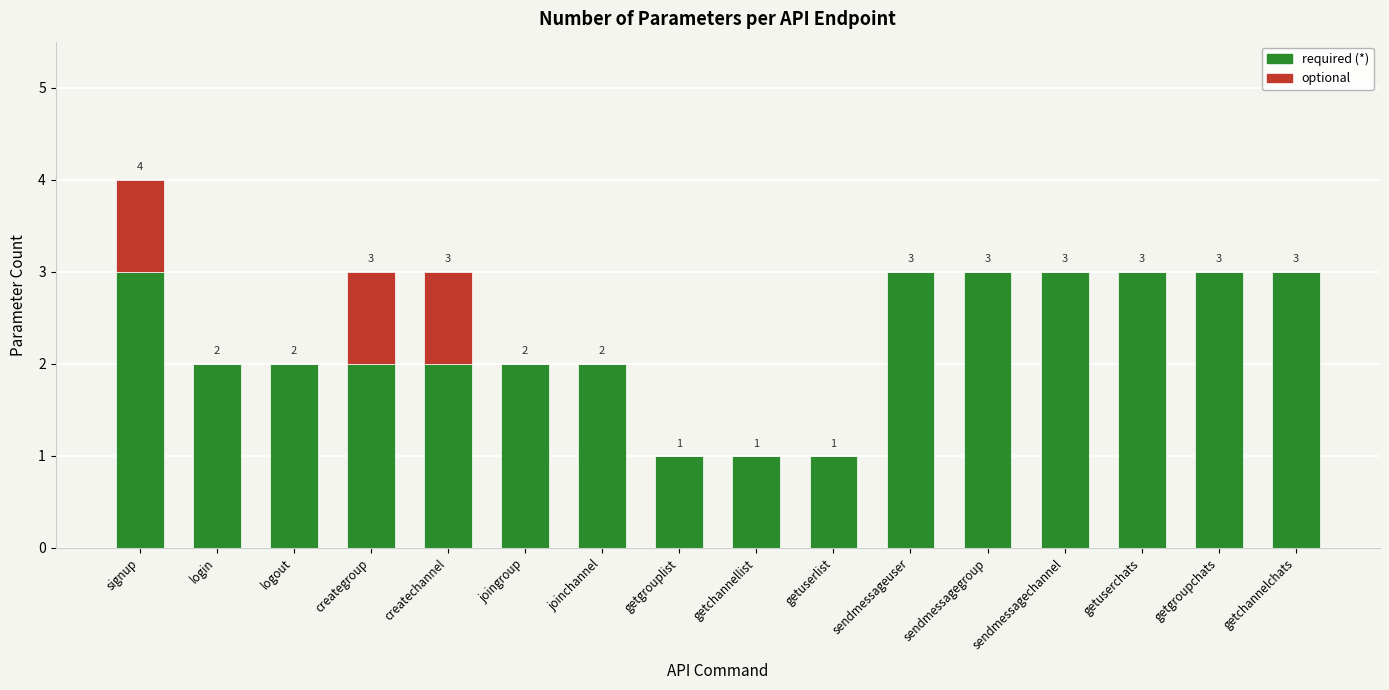

At which category is the sum across all series the highest?

signup